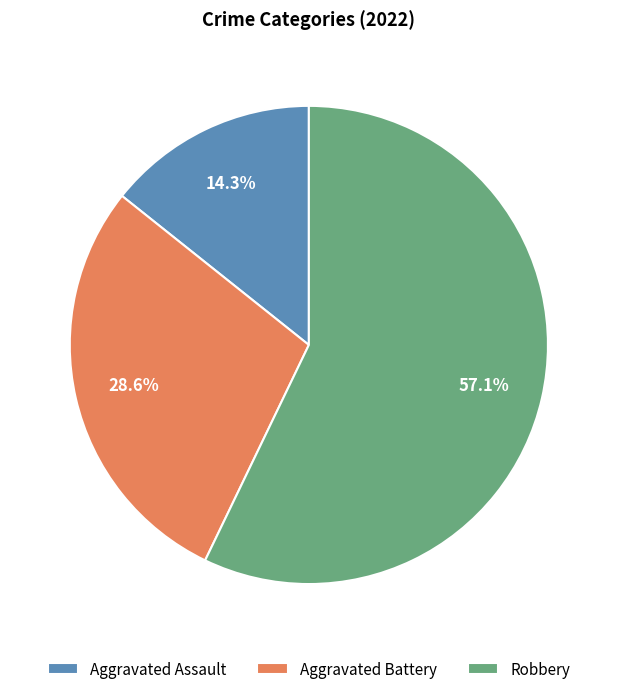

Which slice is the smallest?

Aggravated Assault